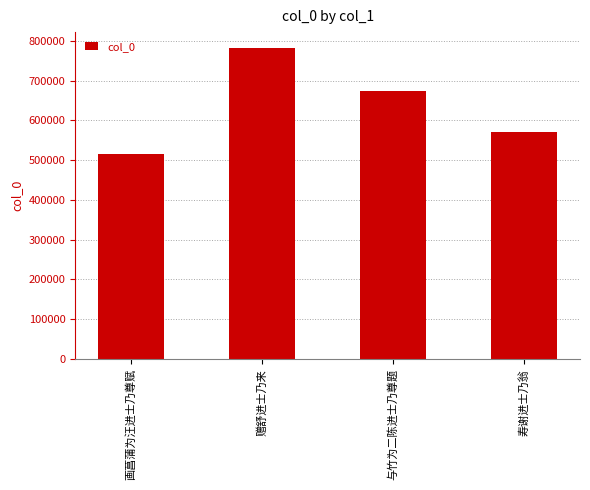

Are the bars grouped side by side (vs. stacked)?

No